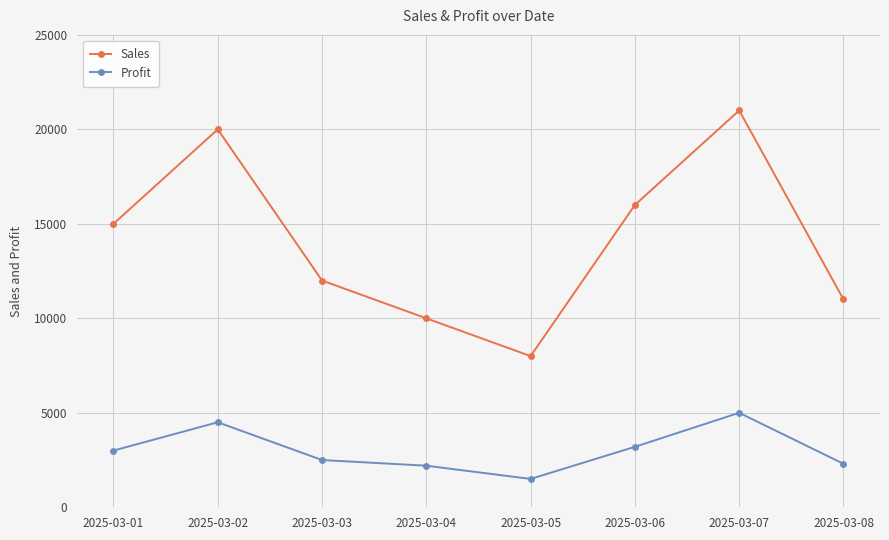

At which label does Sales reach its peak?

2025-03-07